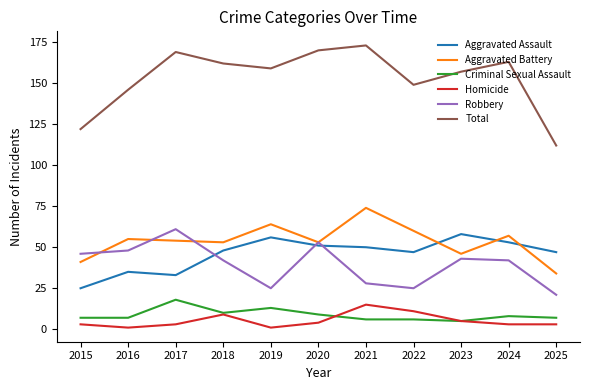

How many lines are shown in the chart?

6